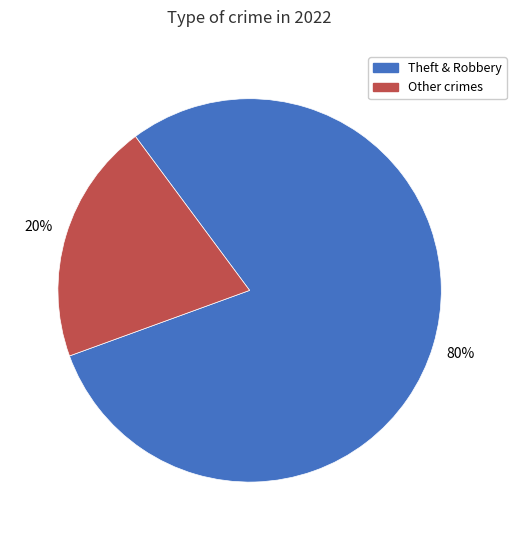

To the nearest percent, what is the average slice percentage?

50%